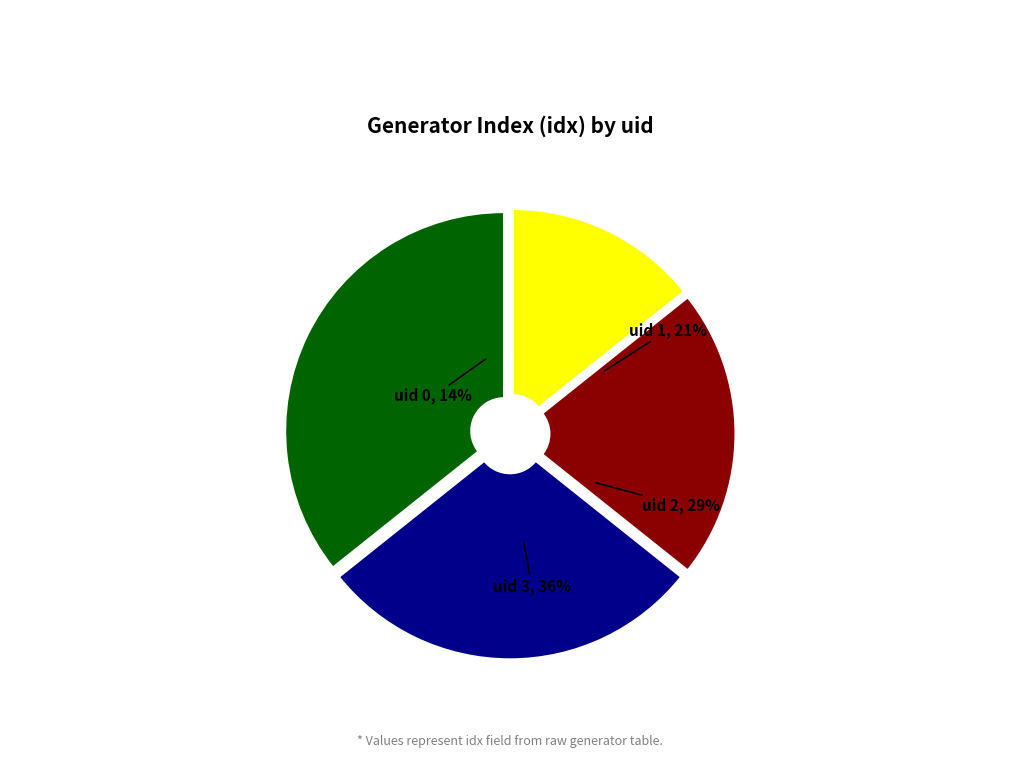

Which slice is the largest?

3